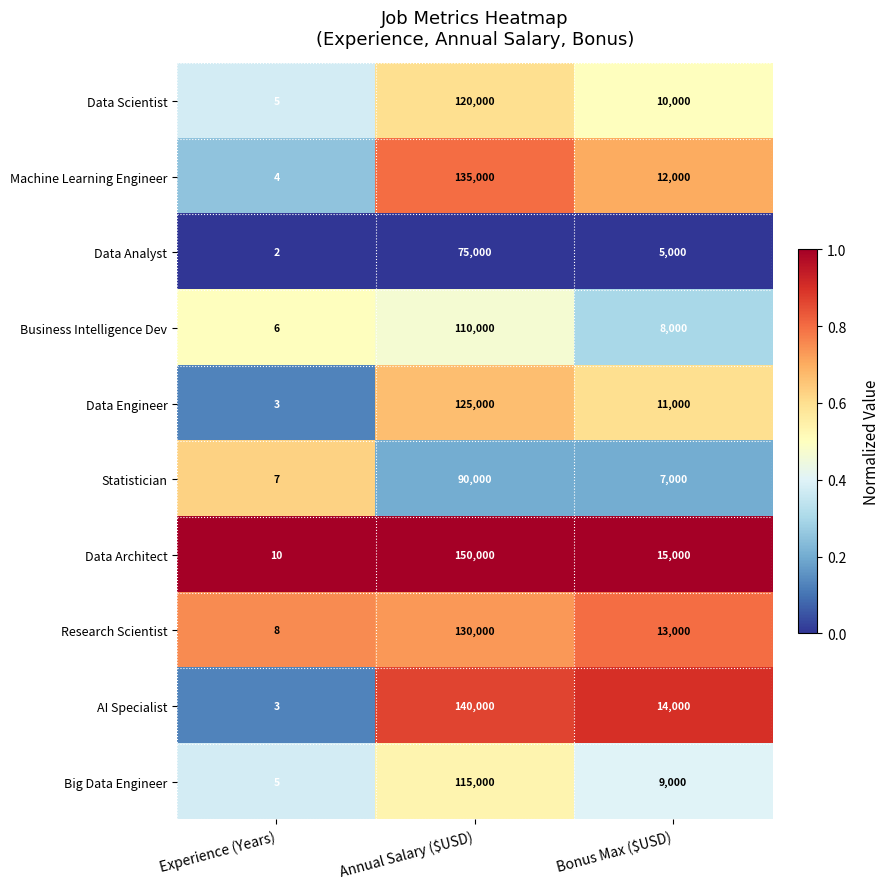

Which series has the widest spread of values?

Data Architect